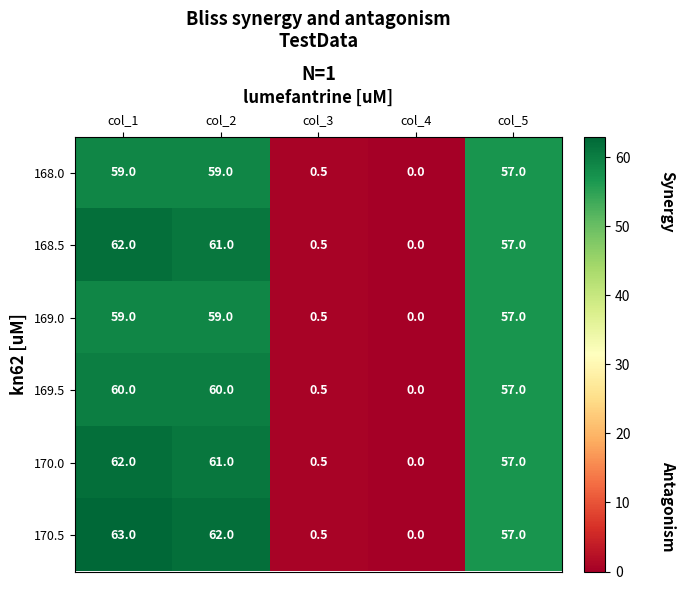

What is the average value of the 170.5 series?

36.5